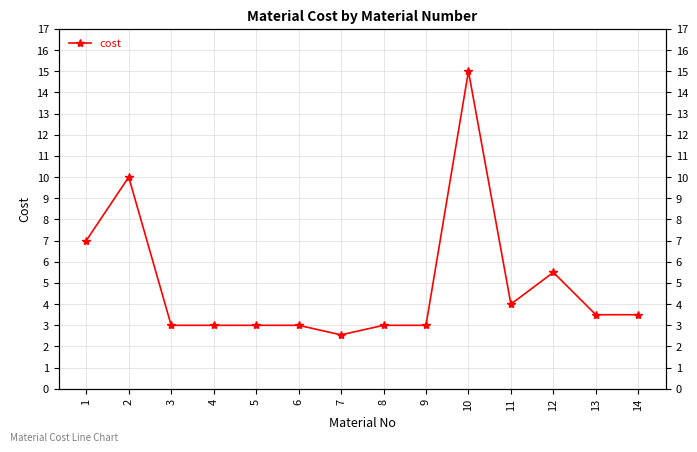

Between 13 and 10, which is larger?

10